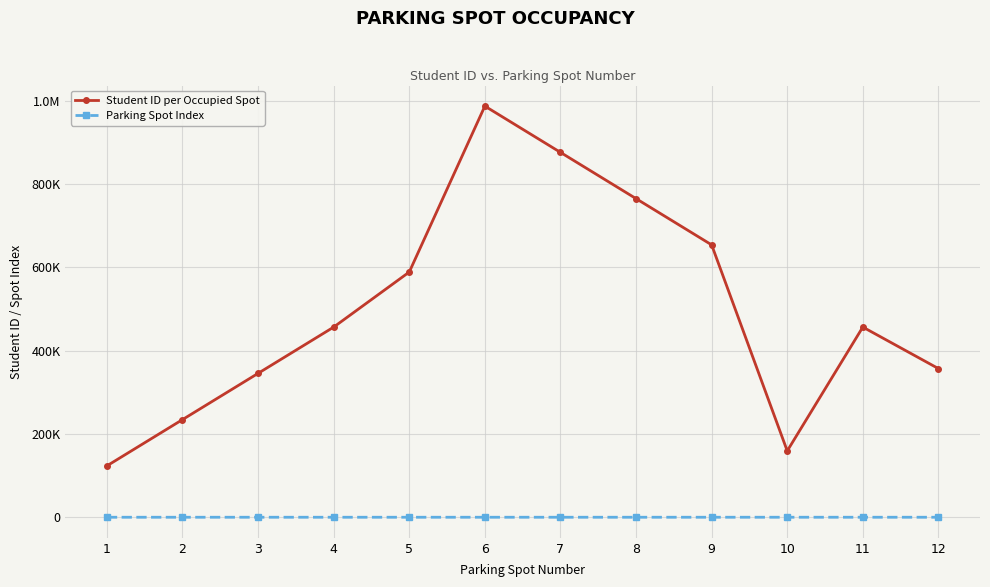

True or false: Parking Spot Index and Student ID per Occupied Spot cross at least once.

False